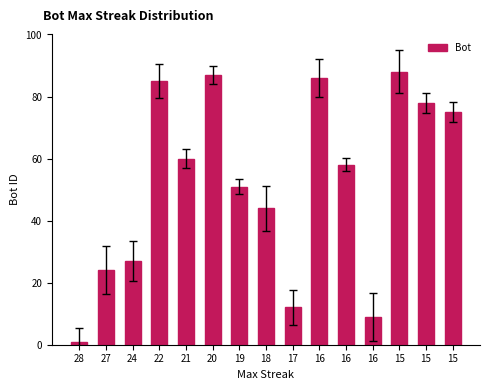

How many bars are there in total?

15